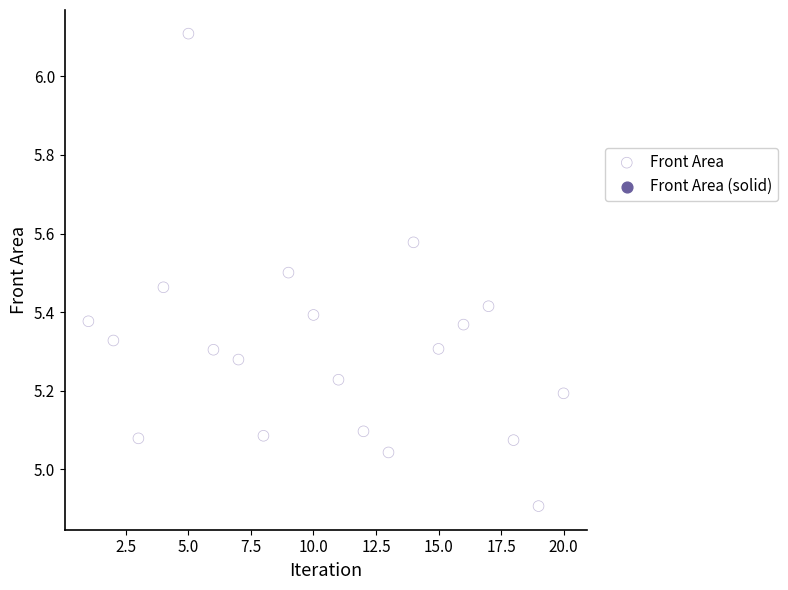

What is the range of X values (max minus min)?

19.0